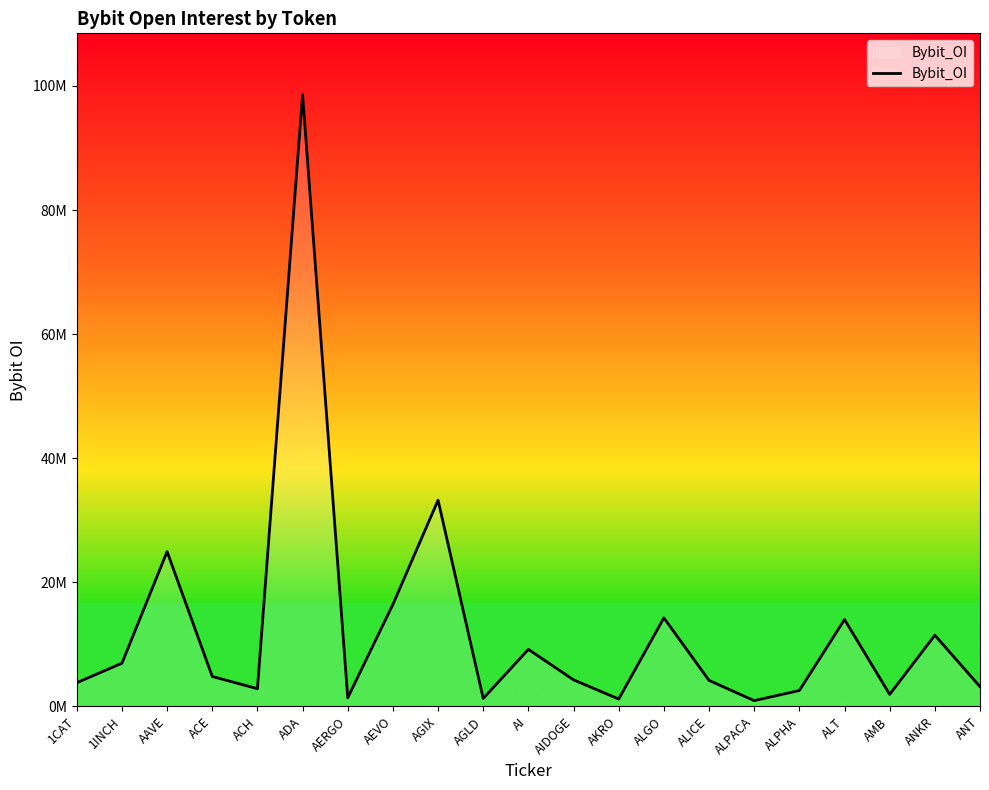

Is this an area chart (filled region under the line)?

Yes